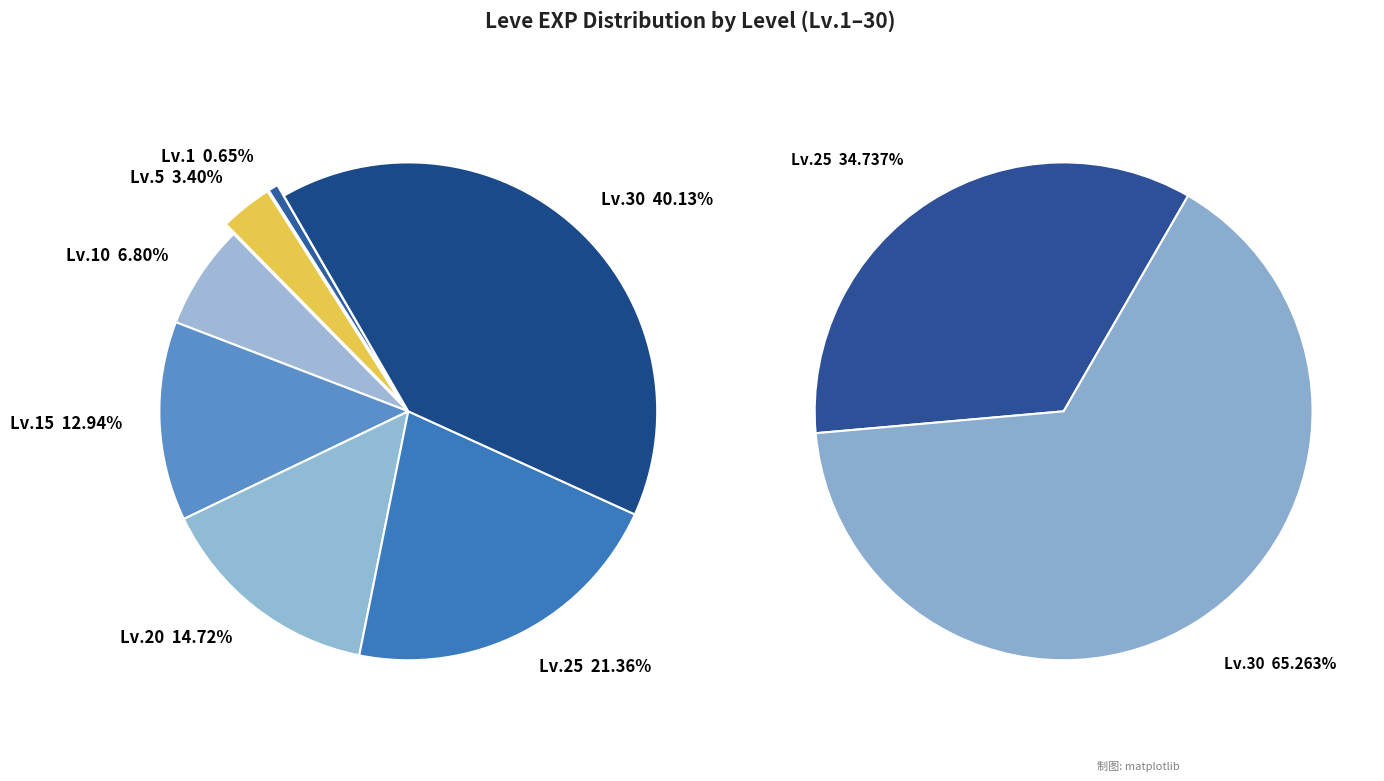

True or false: 20 accounts for 15% of the total.

True